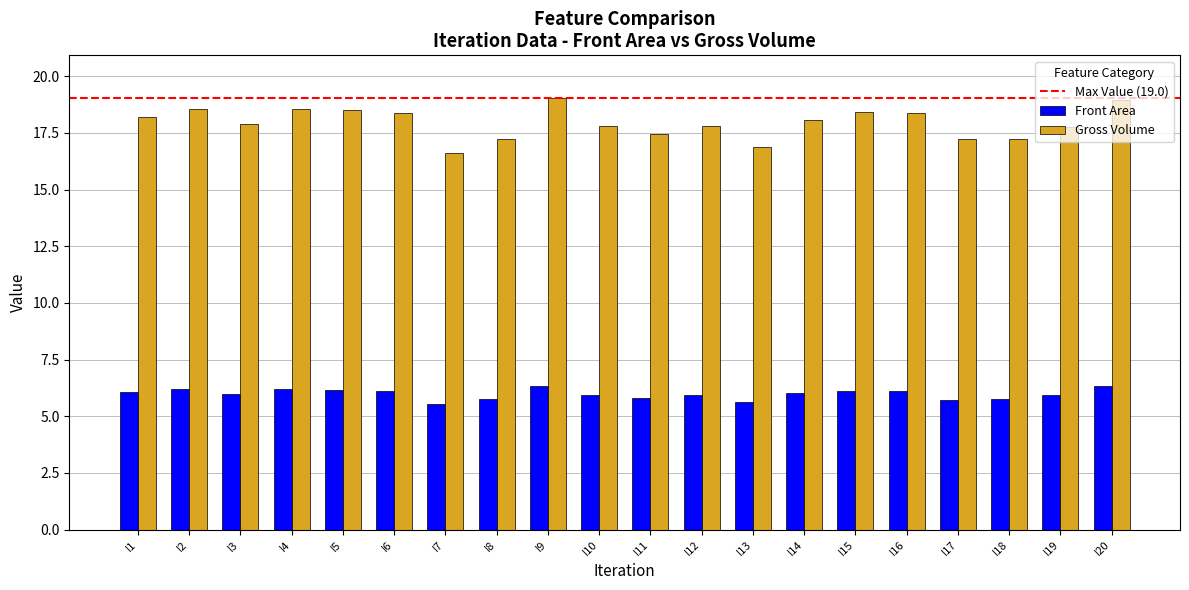

At I3, list the series in order from smallest to largest.

Front Area, Gross Volume